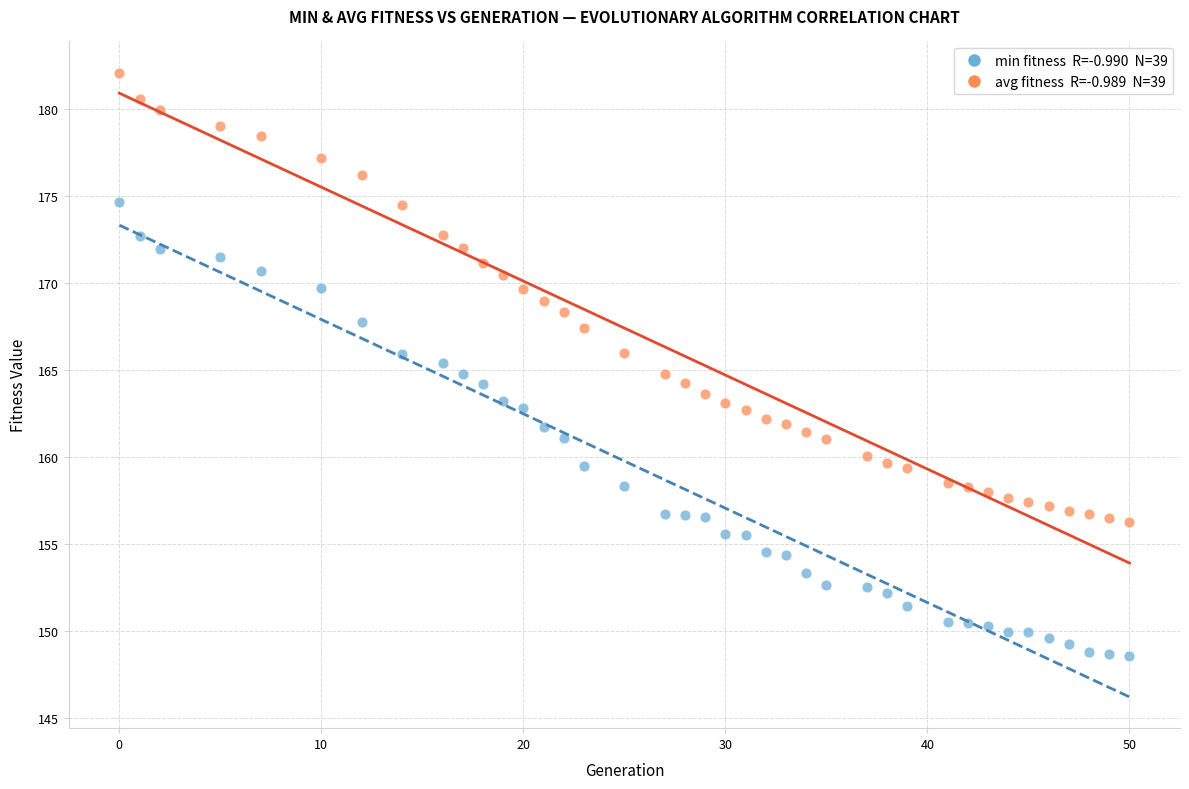

Across all data points, what is the range of X values (max minus min)?

50.0